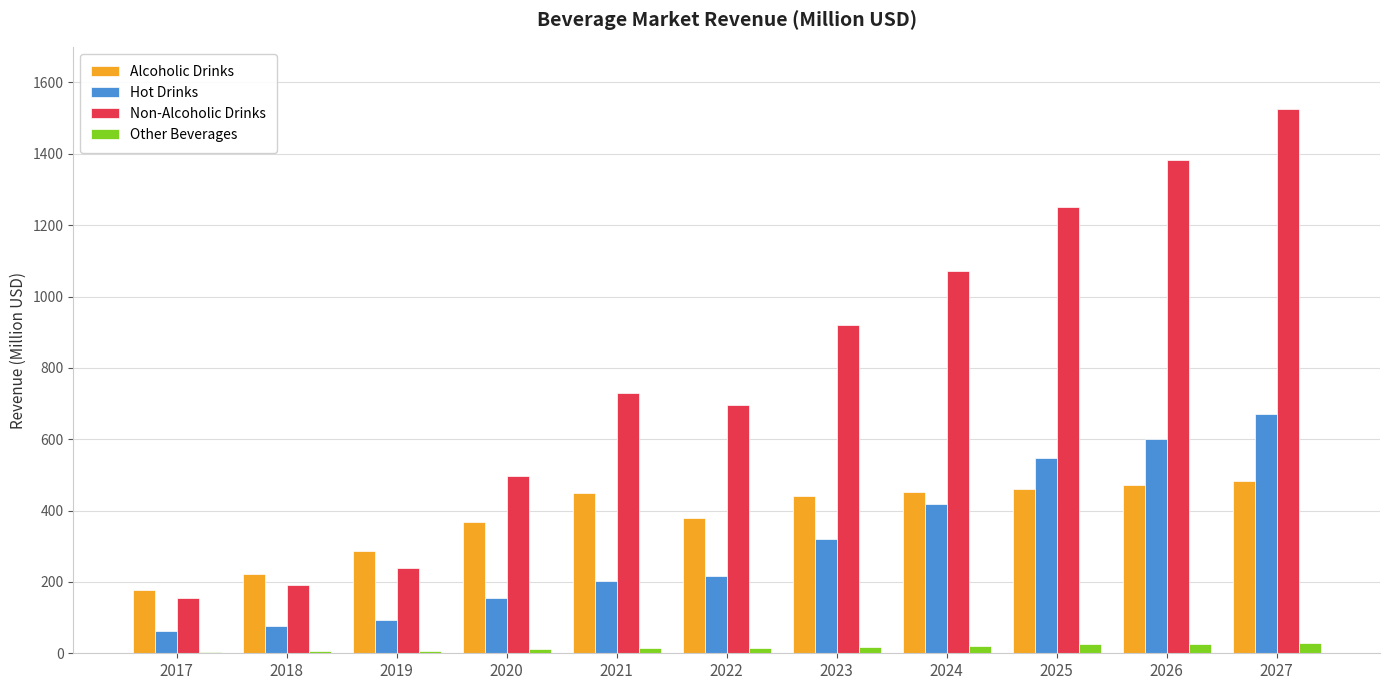

Which series has the largest total across all categories?

Non-Alcoholic Drinks